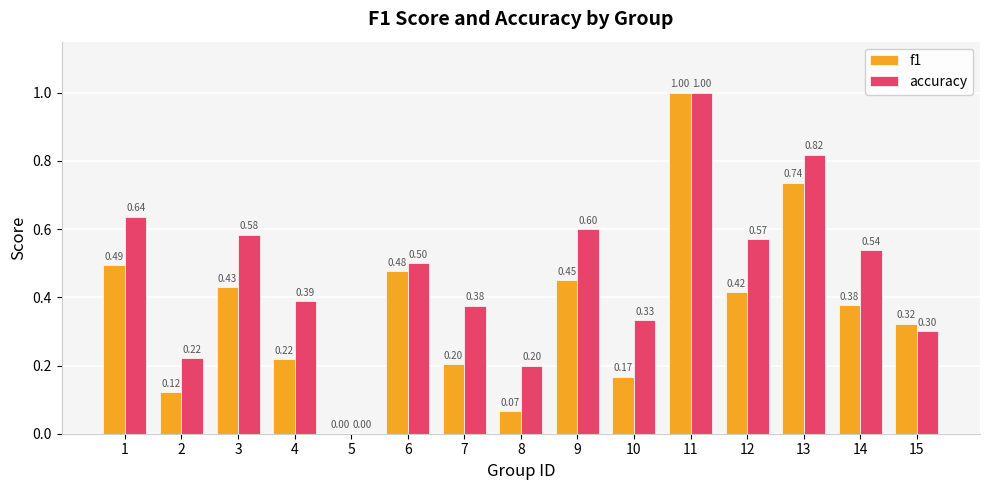

Between 11 and 15, which series saw the biggest shift?

accuracy